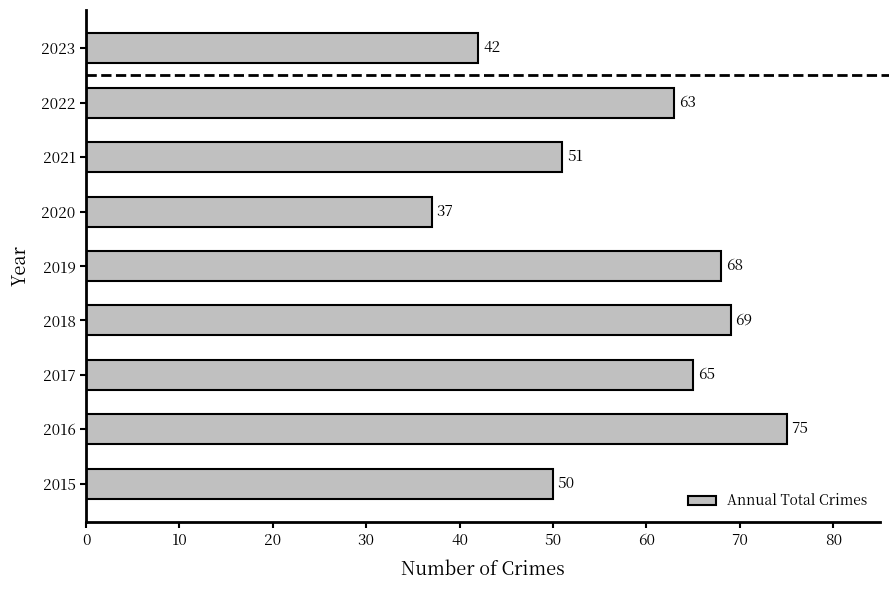

Which has a higher value, 2021 or 2018?

2018